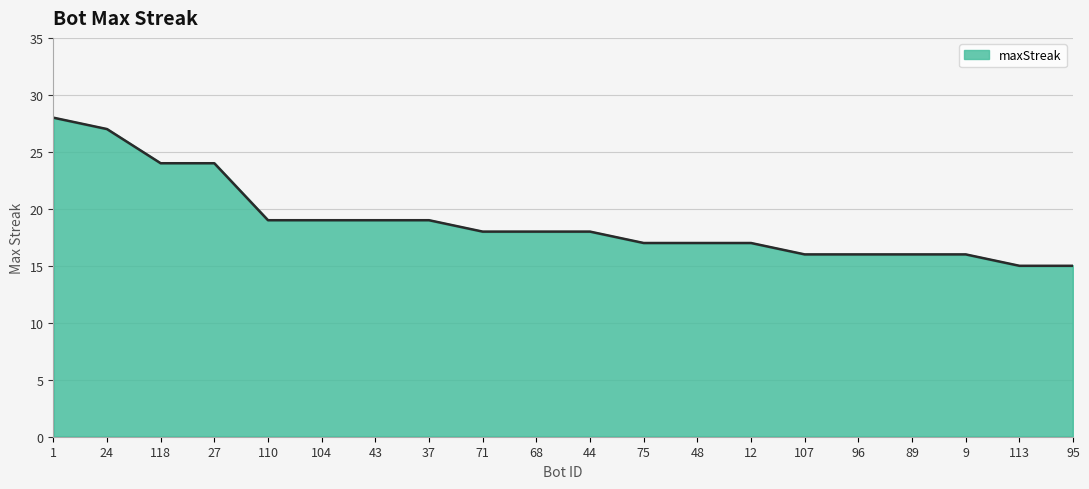

What is the difference between the maximum and second lowest values?

13